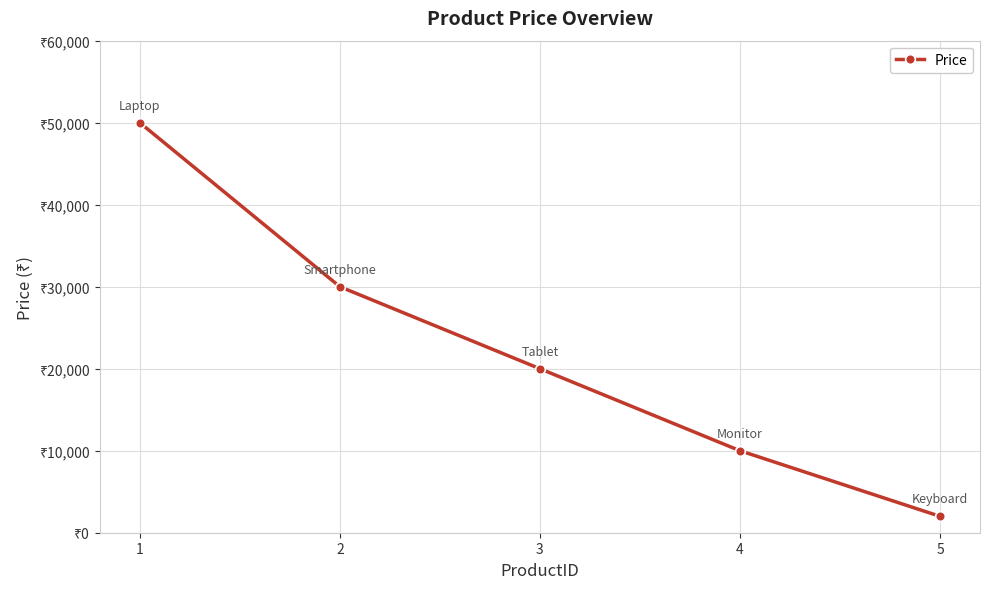

Rank the categories by value from lowest to highest.

5, 4, 3, 2, 1